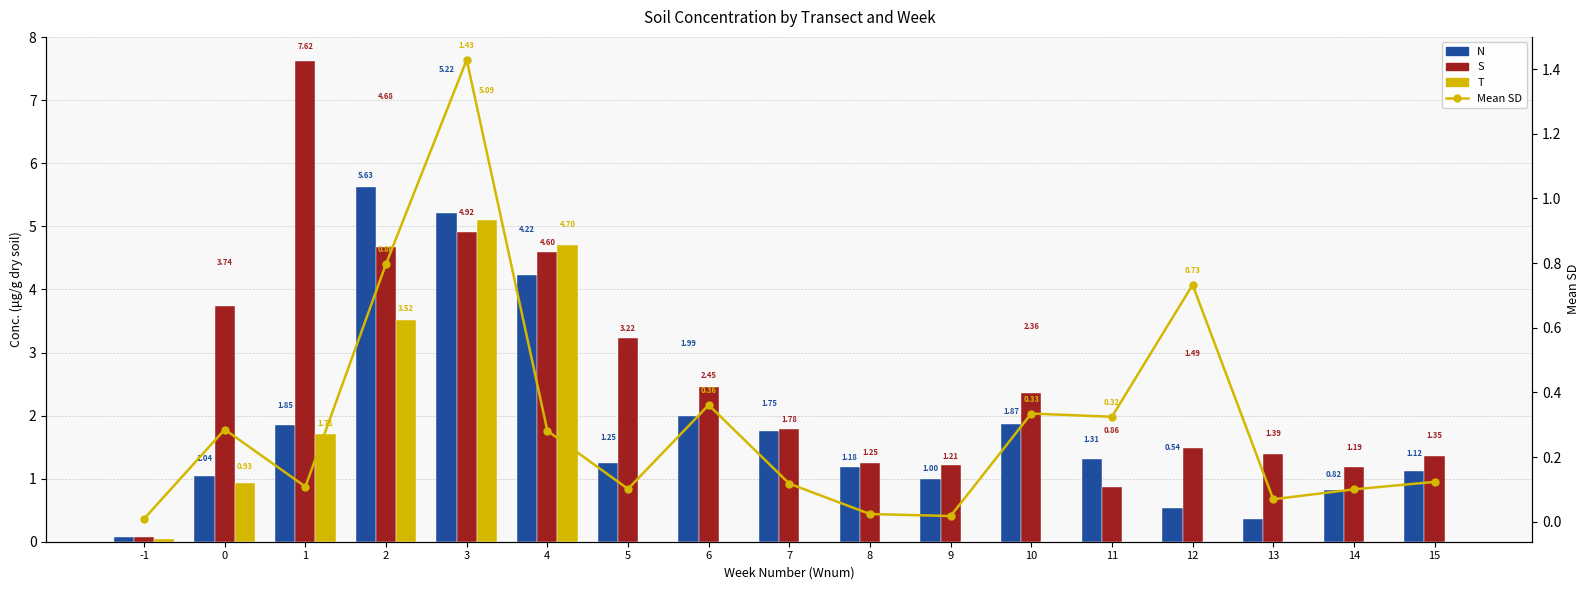

Rank the series at 11 from lowest to highest value.

T, Mean SD, S, N